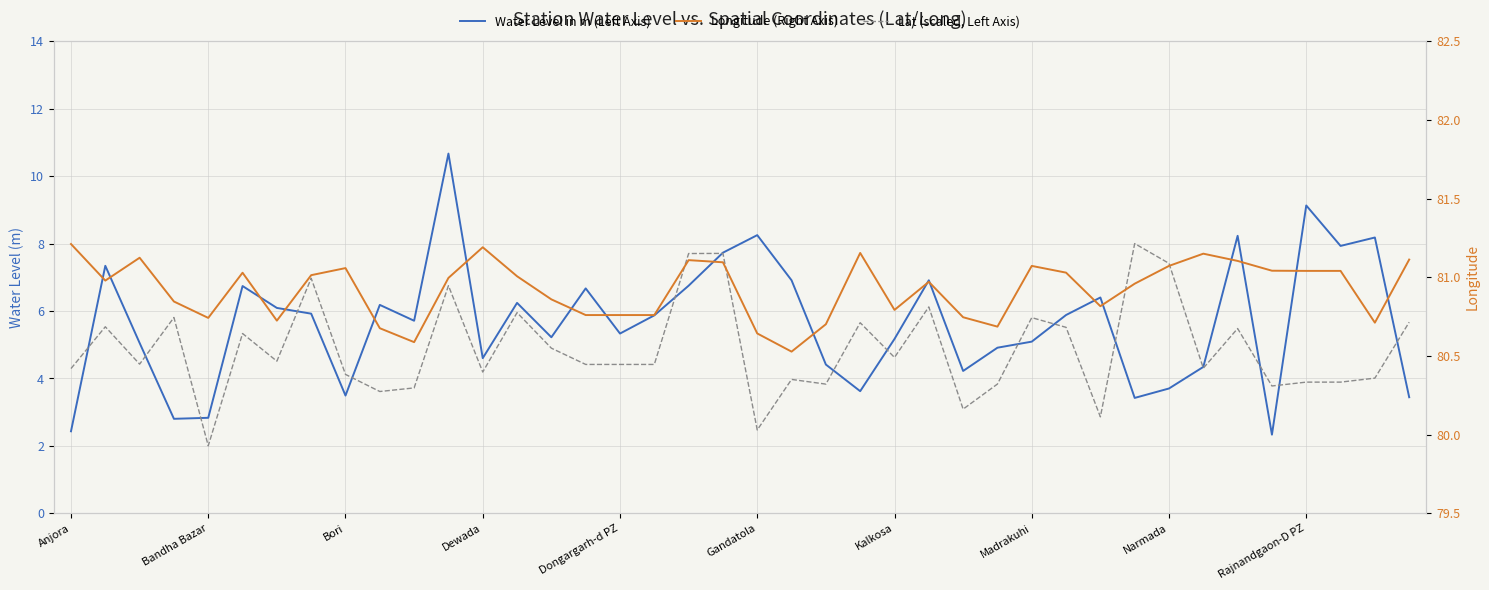

What is the minimum value shown in the chart?

2.0